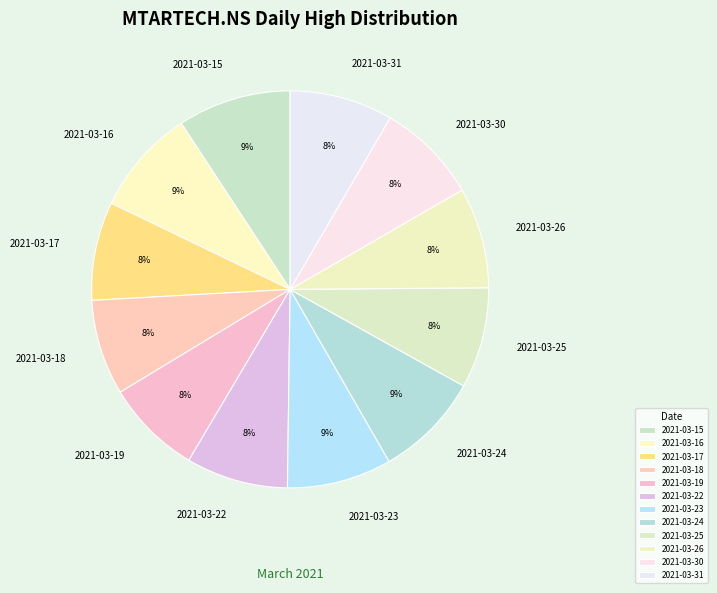

Is the sum of 2021-03-17 and 2021-03-18 greater than half?

No